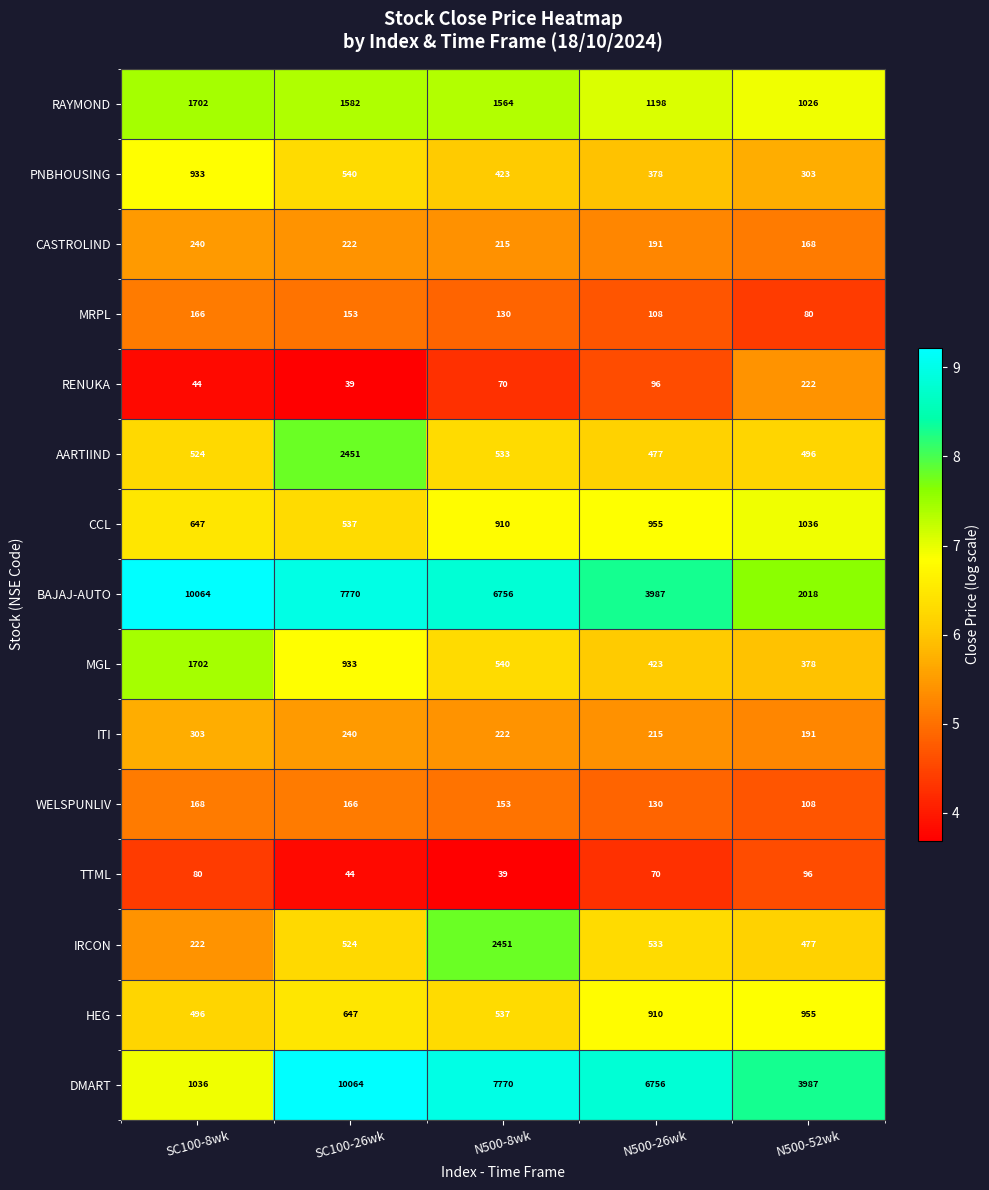

The TTML series shows 66 at SC100-26wk. True or false?

False